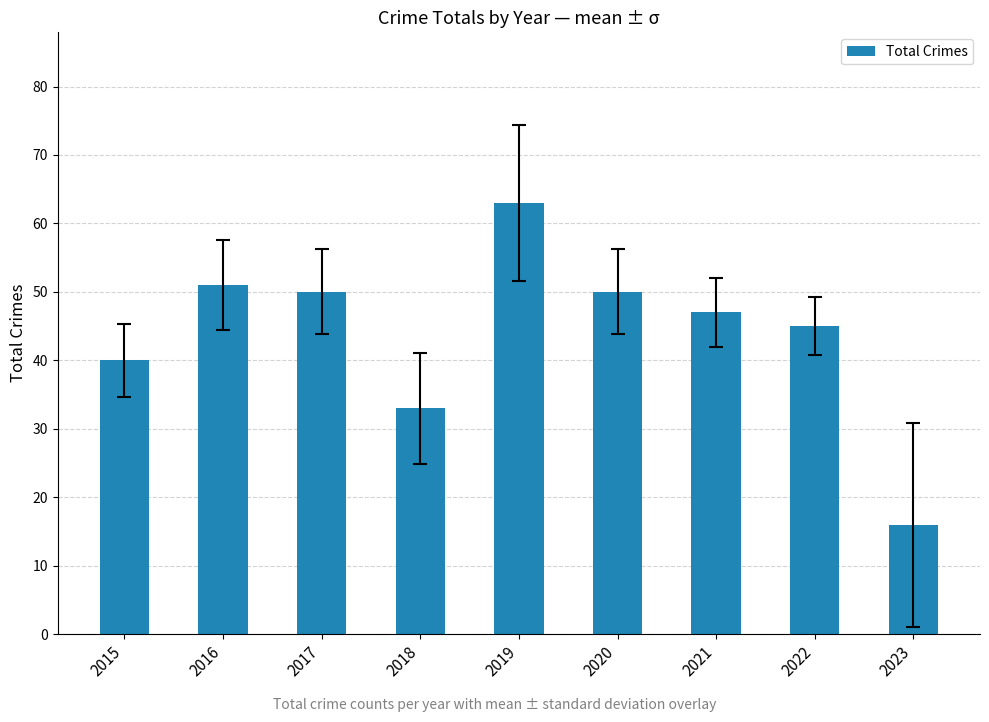

The chart shows a value of 40 at 2015. True or false?

True